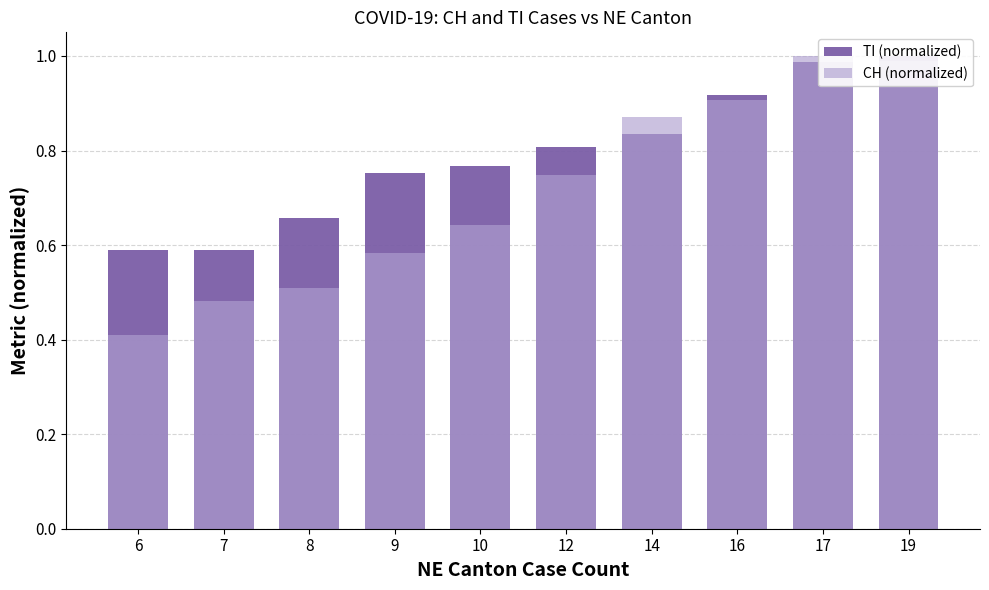

At which category is the sum across all series the highest?

19